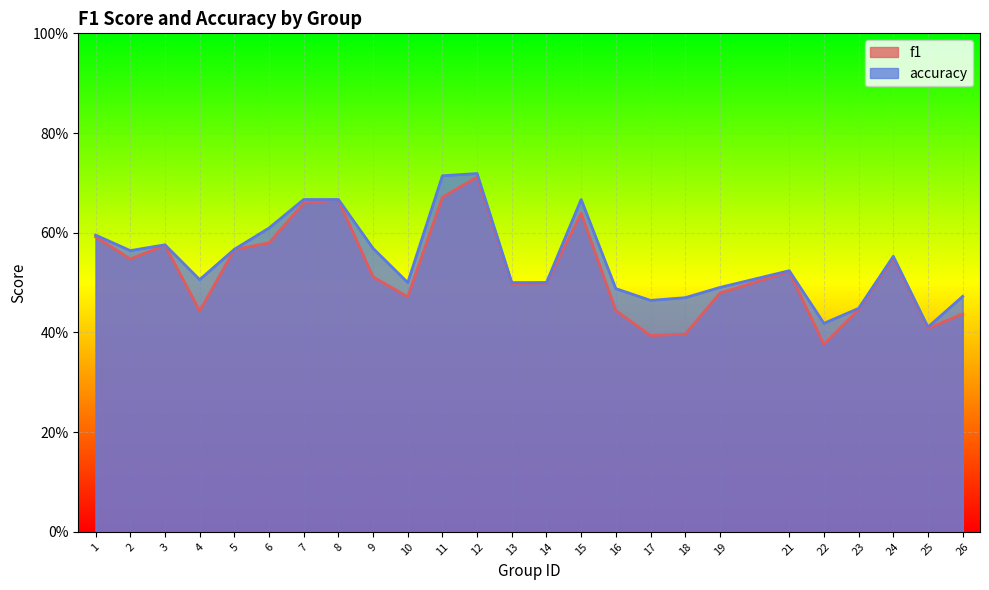

What is the difference between the second highest and second lowest values in the f1 series?

0.3